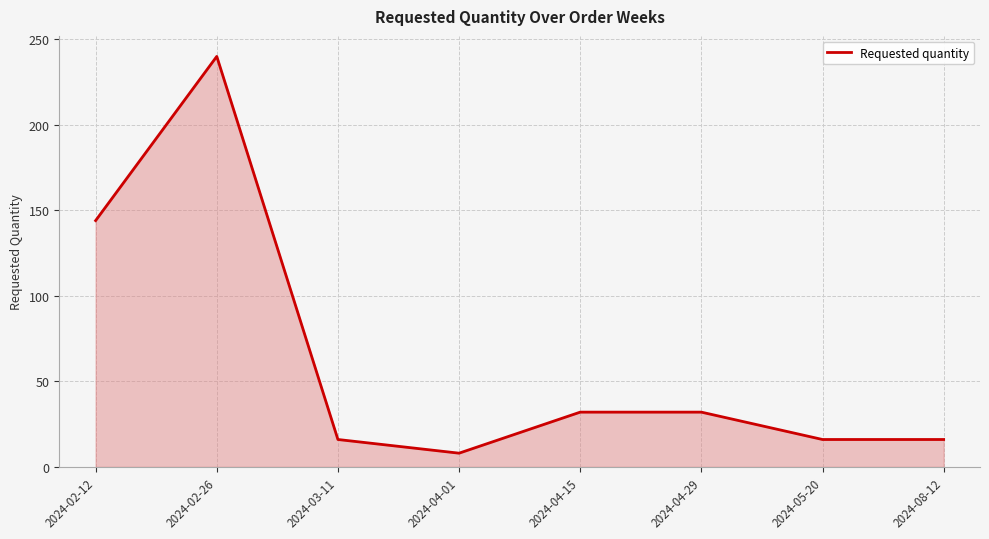

Which label corresponds to the largest value in the chart?

2024-02-26